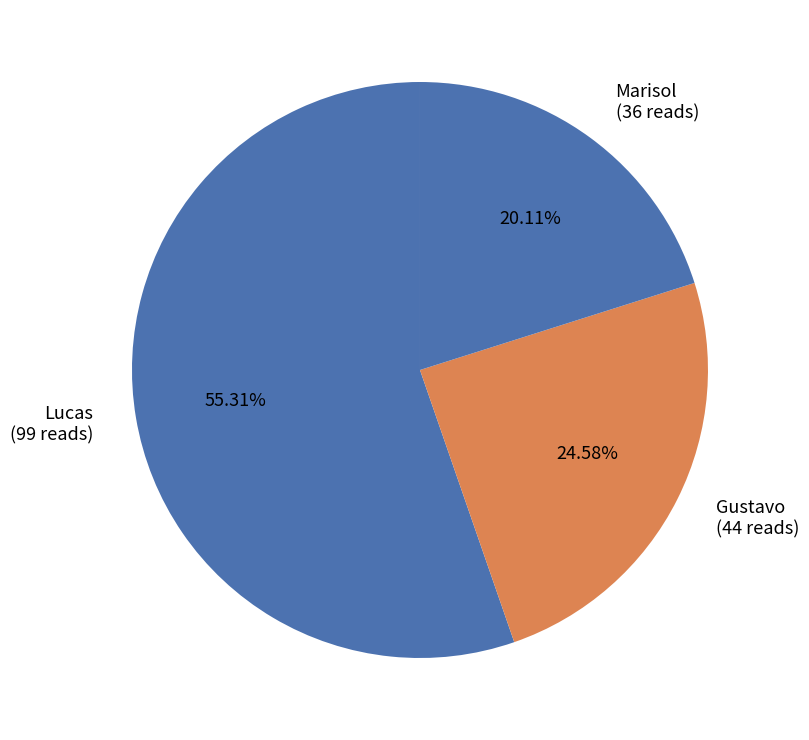

Which category accounts for the majority?

Lucas